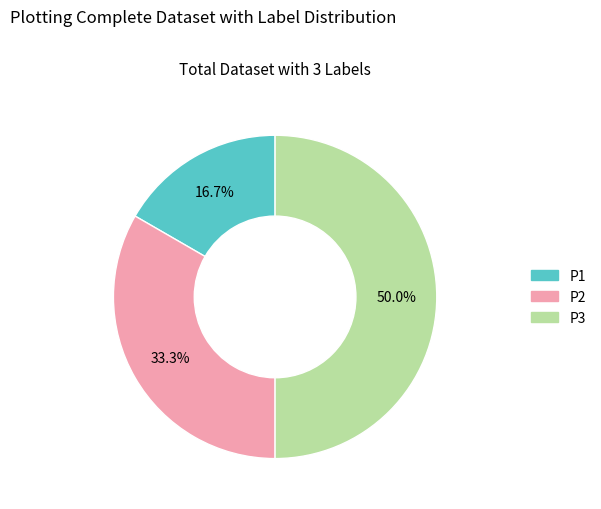

Does P1 represent more than half of the total?

No